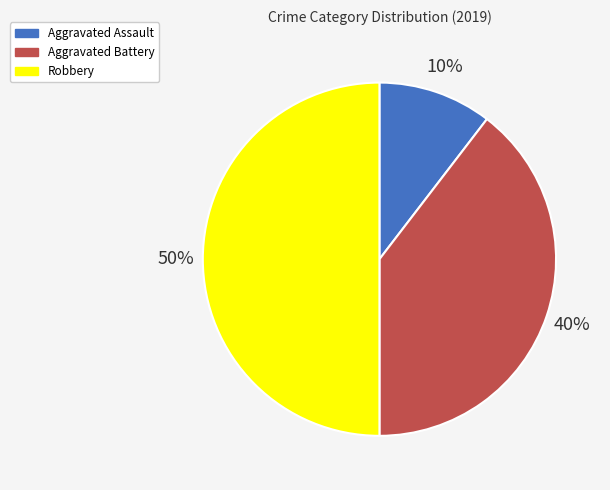

To the nearest percent, what portion does Aggravated Battery represent?

40%